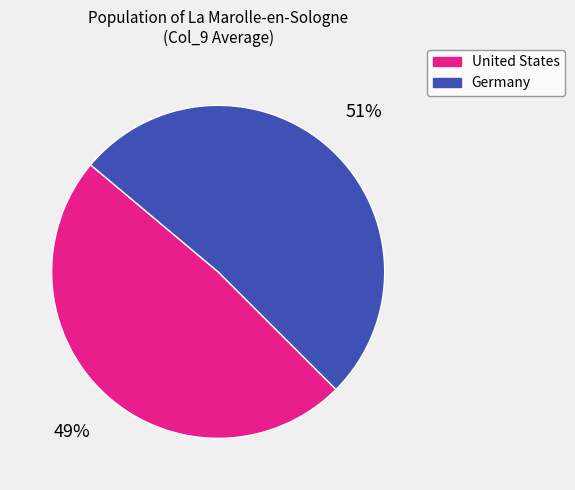

Does any single category account for the majority?

Yes